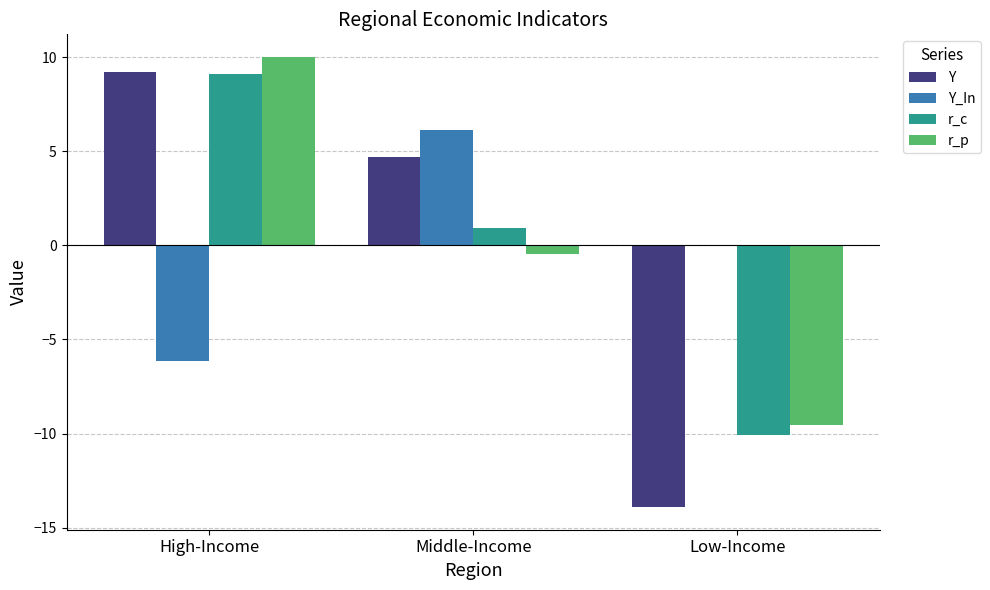

Reading left to right, what are all the values shown in this chart?

Y: High-Income=9.2	Middle-Income=4.7	Low-Income=-13.9
Y_In: High-Income=-6.1	Middle-Income=6.1	Low-Income=0.0
r_c: High-Income=9.1	Middle-Income=0.9	Low-Income=-10.1
r_p: High-Income=10.0	Middle-Income=-0.5	Low-Income=-9.6